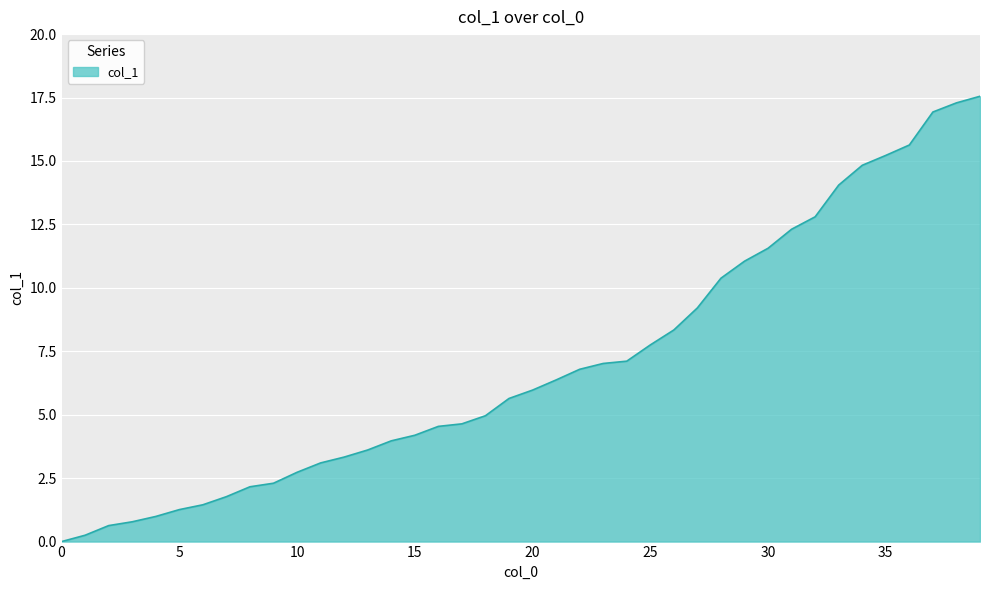

How many lines are shown in the chart?

1